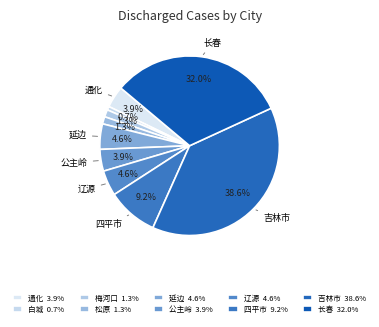

What percentage is the 长春 slice, to the nearest percent?

32%